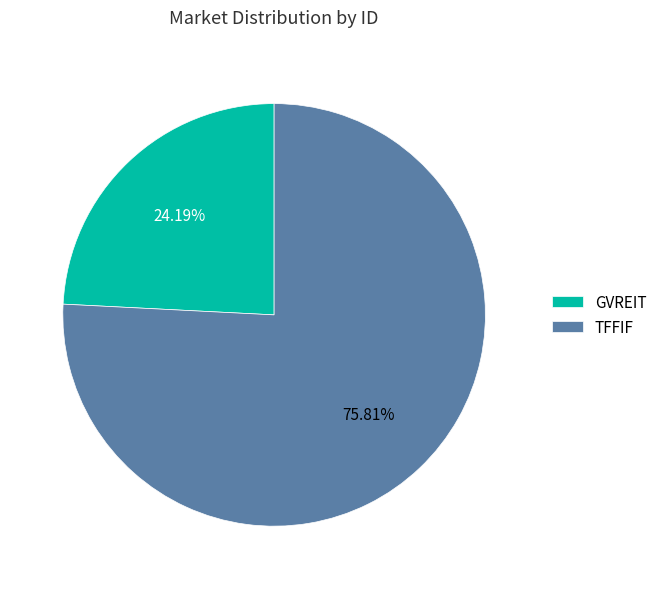

How much of the chart is everything except TFFIF?

24.2%